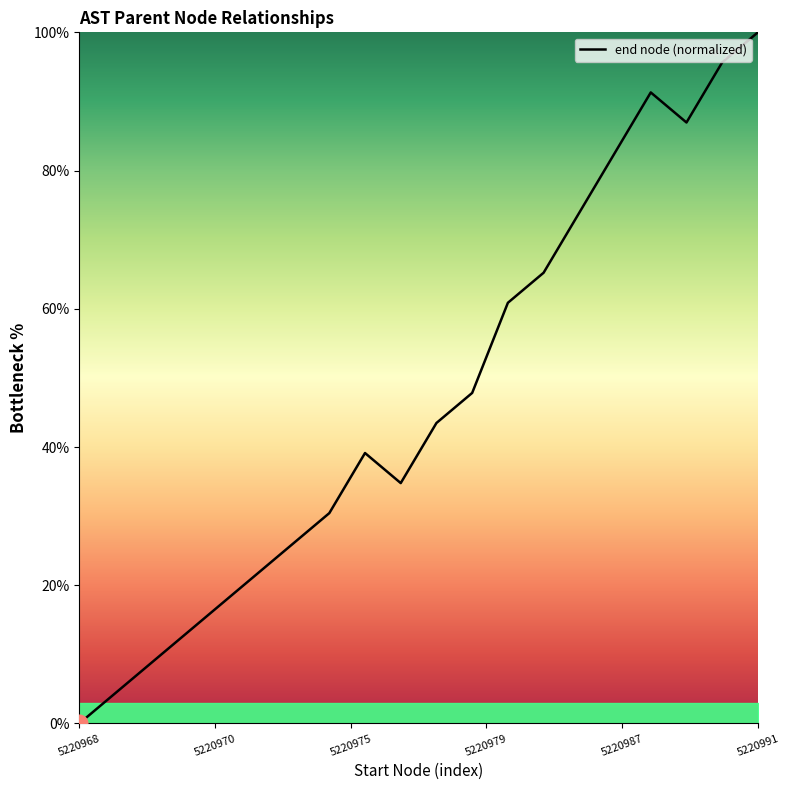

What is the difference between the maximum and minimum values?

100.0